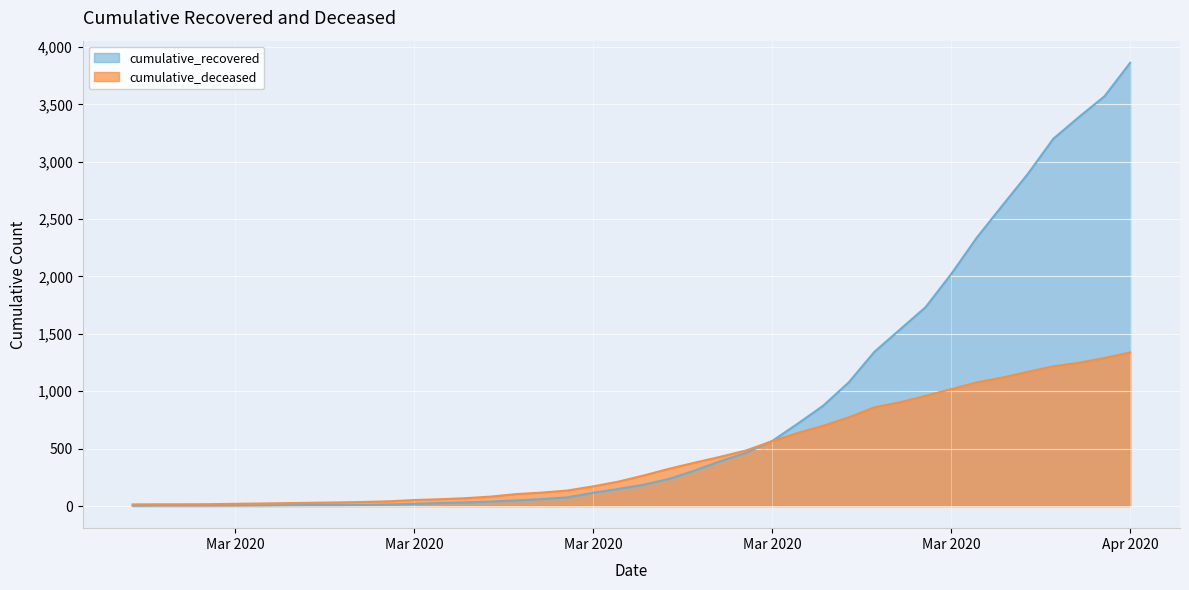

Which series has the widest spread of values?

cumulative_recovered